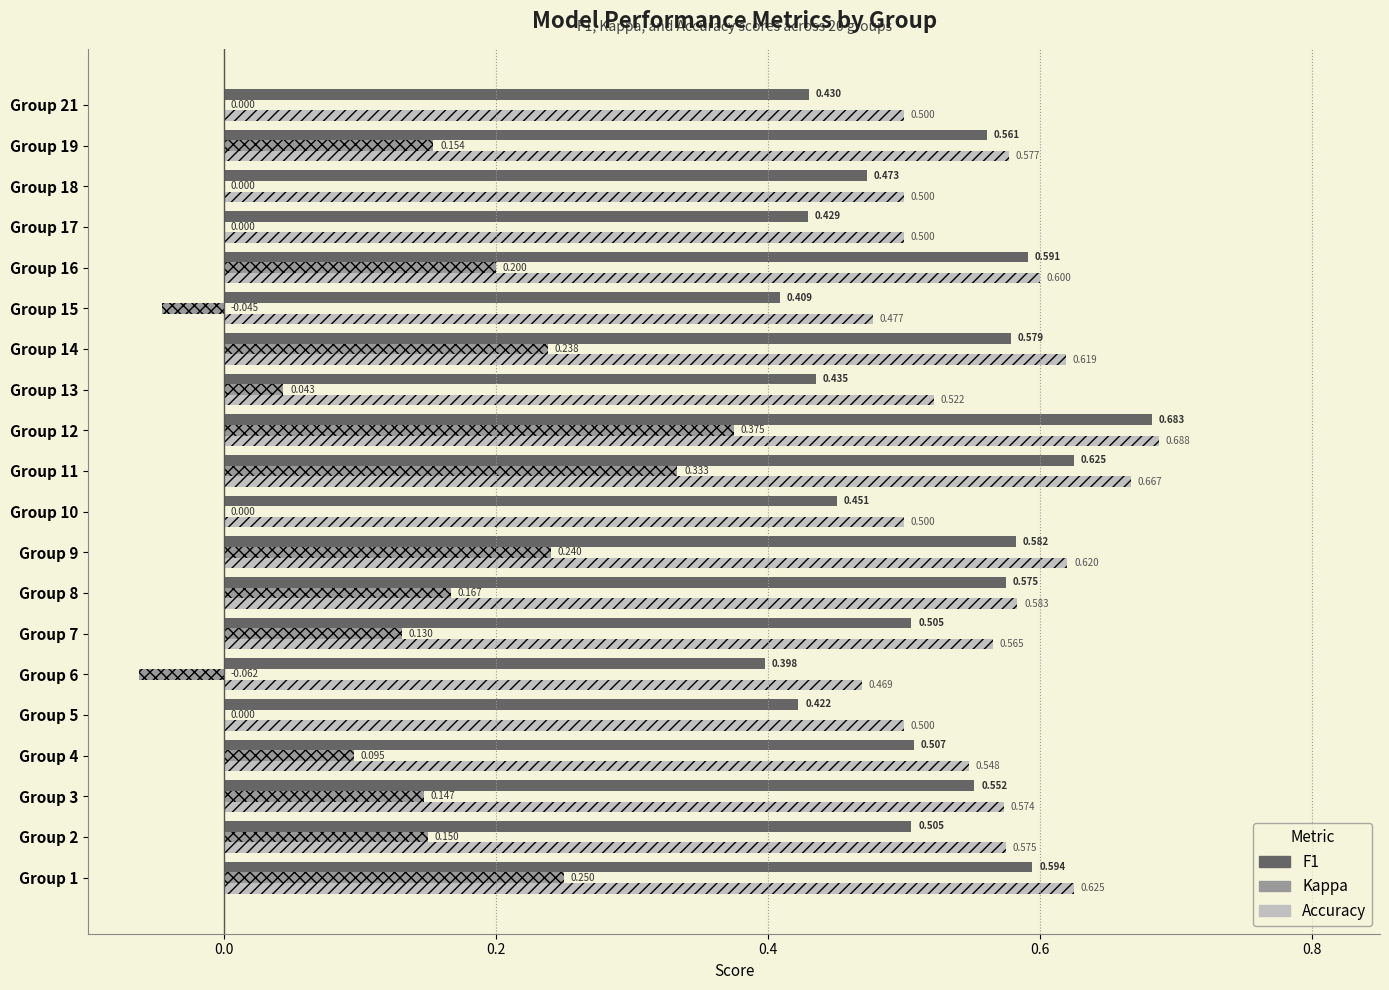

Between Group 11 and Group 13, which series saw the biggest shift?

Kappa